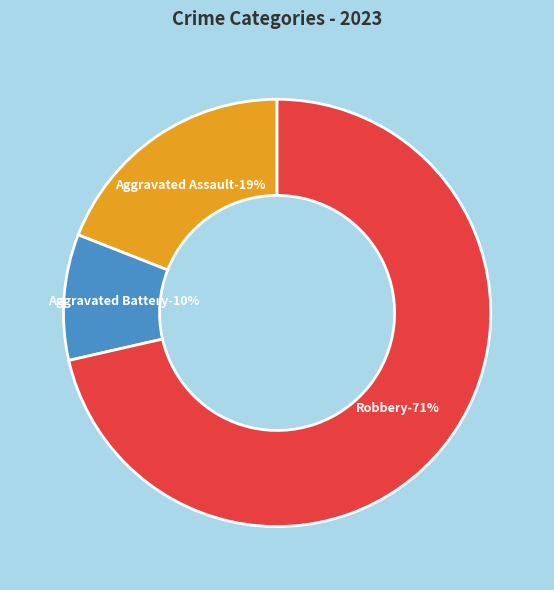

Which category has the biggest portion of the pie?

Robbery